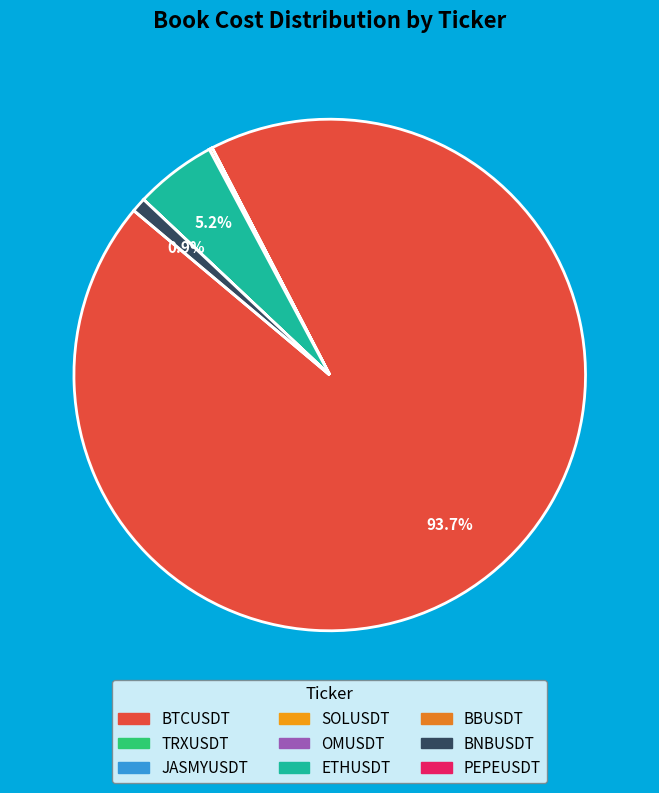

Does any single category account for the majority?

Yes